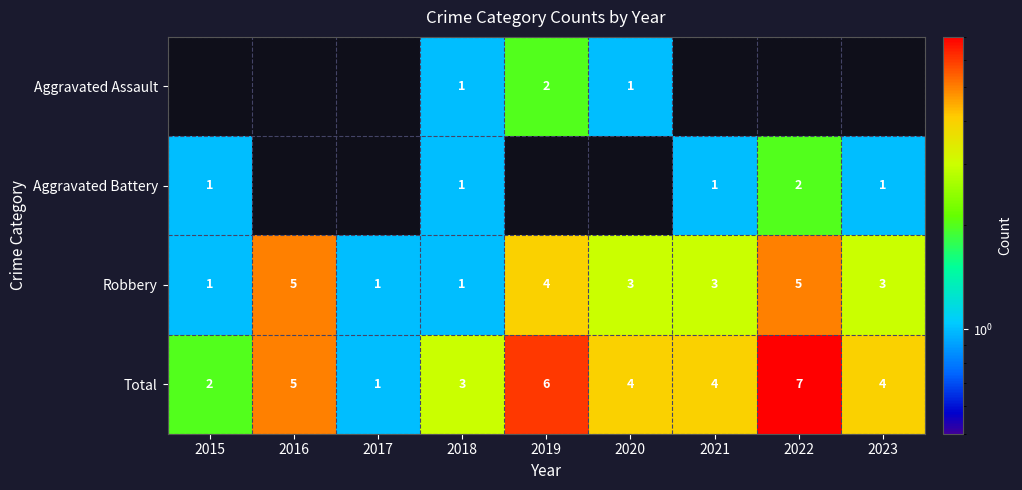

Count the number of categories in the chart.

9